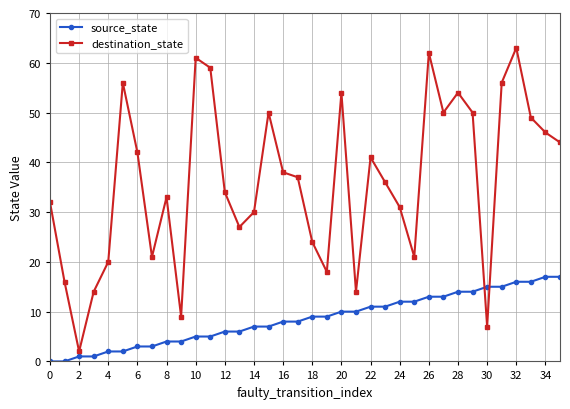

Rank the series by their average value, from highest to lowest.

destination_state, source_state